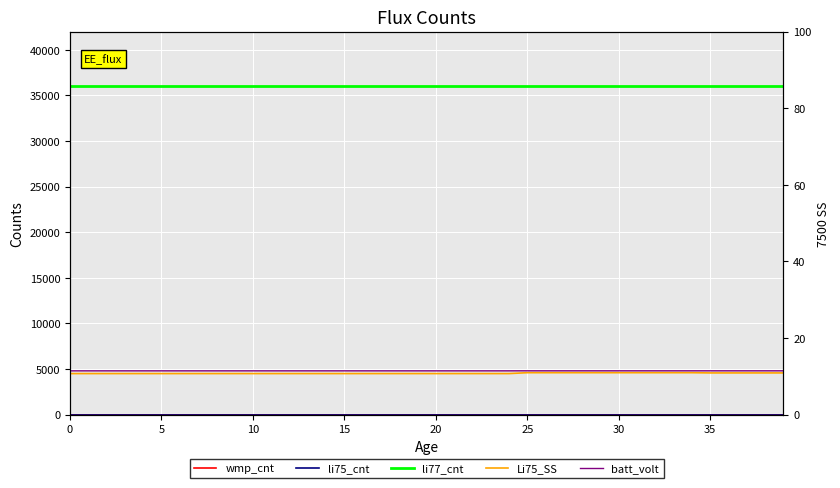

The wmp_cnt series shows 0.0 at 15. True or false?

True